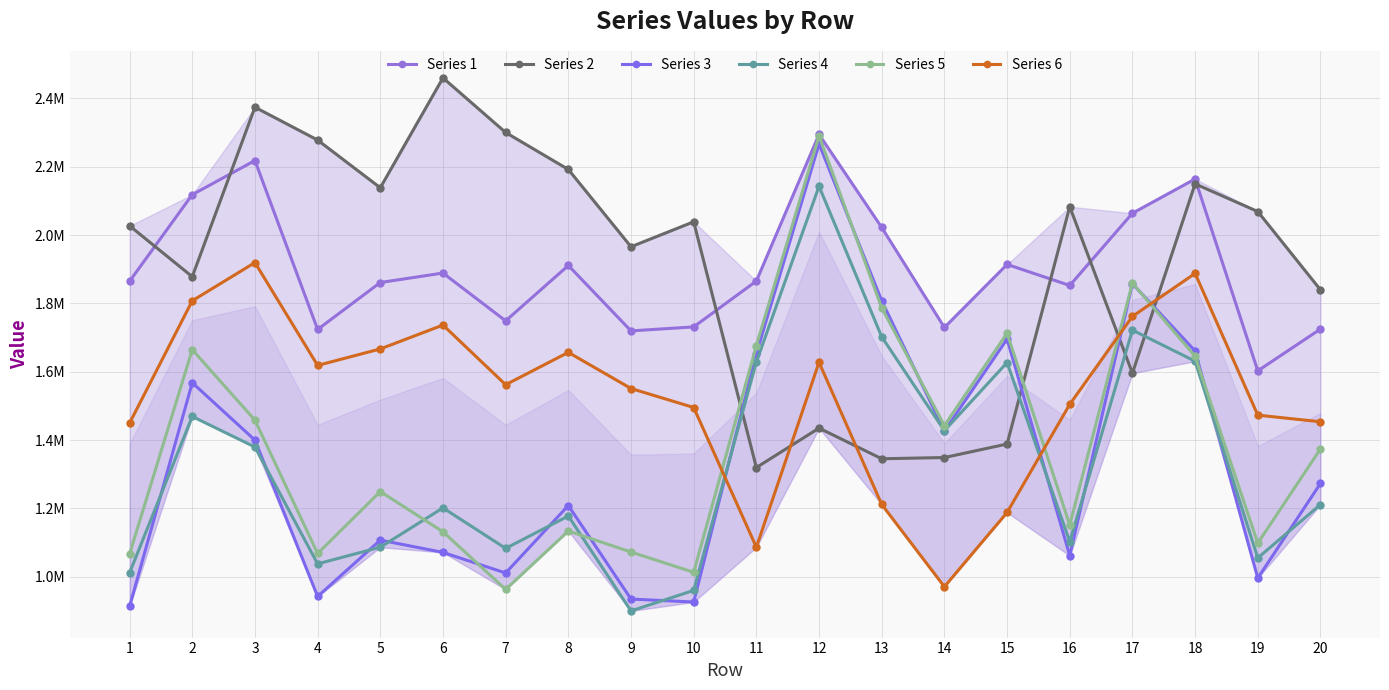

Which category has the lowest value across all series?

9